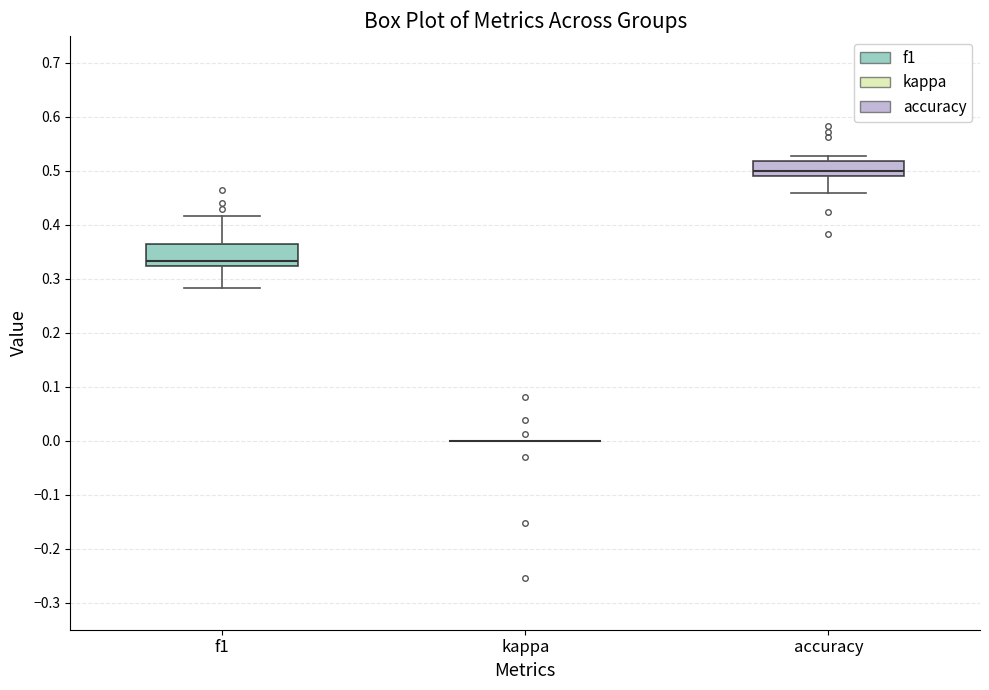

Where does the median line of the box for accuracy sit on the y-axis? The values are not printed on the chart, so give them approximately, as read against the axis.

0.50